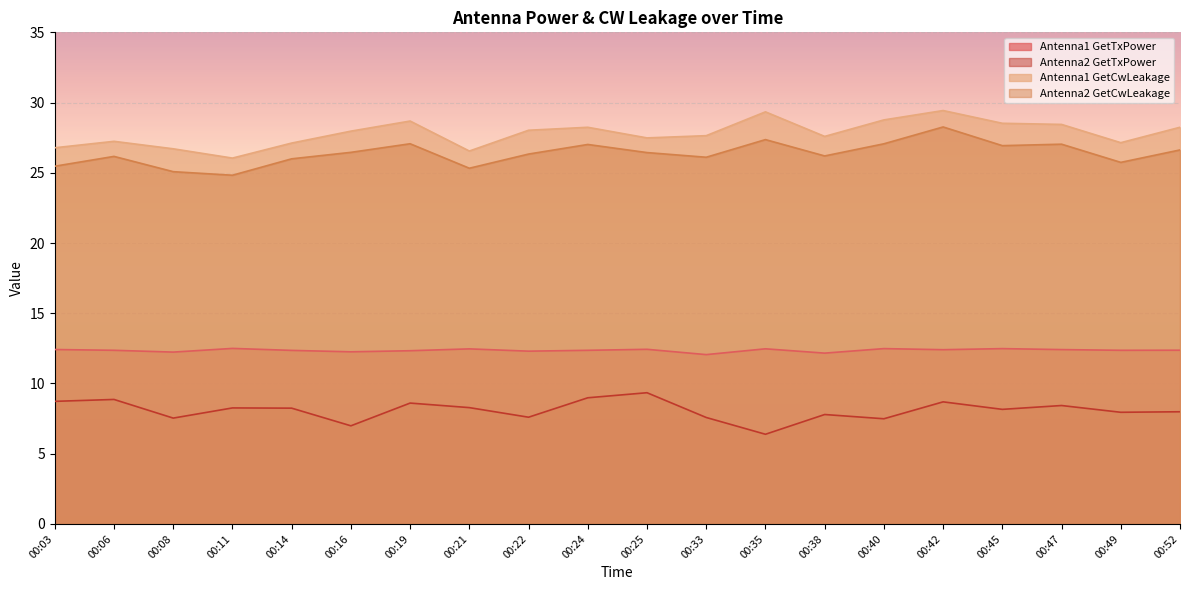

How many data points in Antenna1 GetCwLeakage are above 27?

16